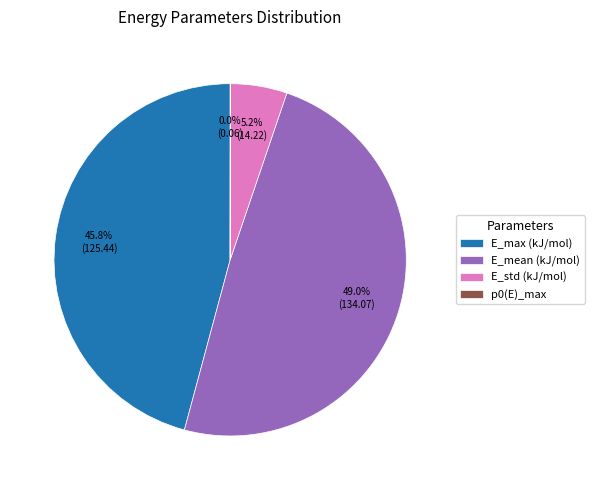

Which slice is the largest?

E_mean (kJ/mol)